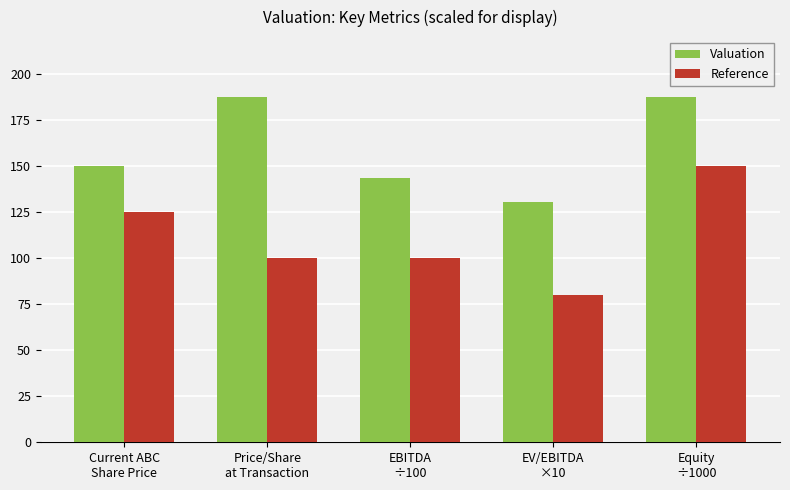

What is the average value of the Reference series?

111.0